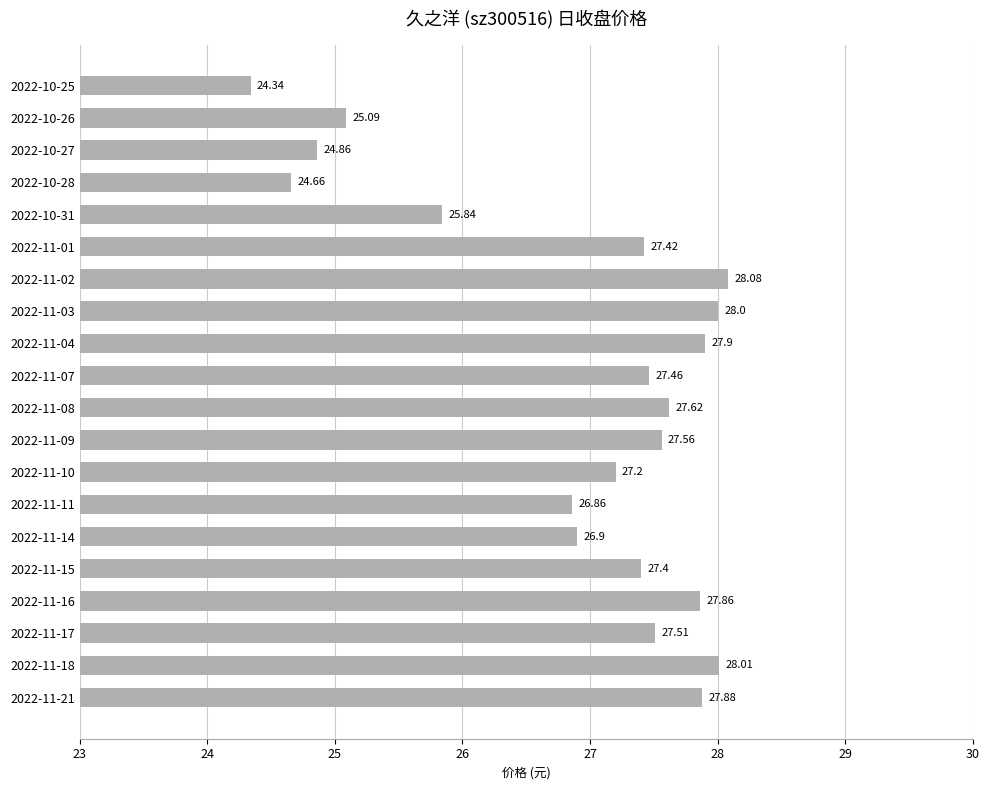

What is the average value?

26.9